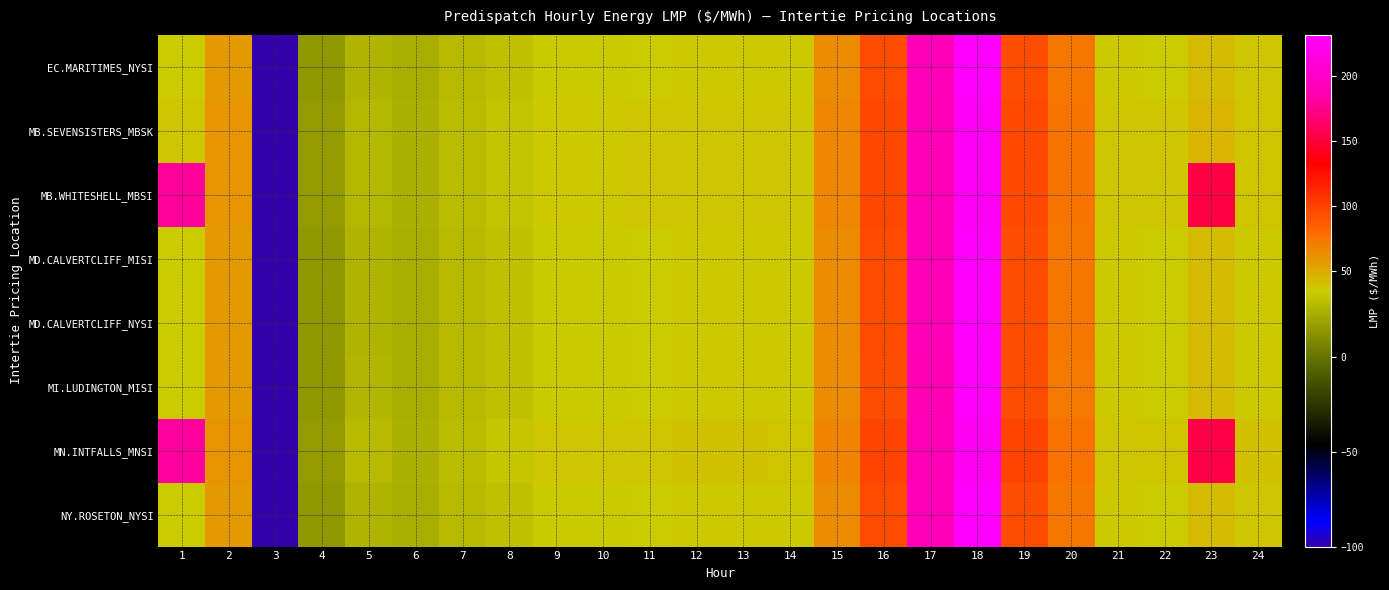

Count the number of data series in this chart.

8